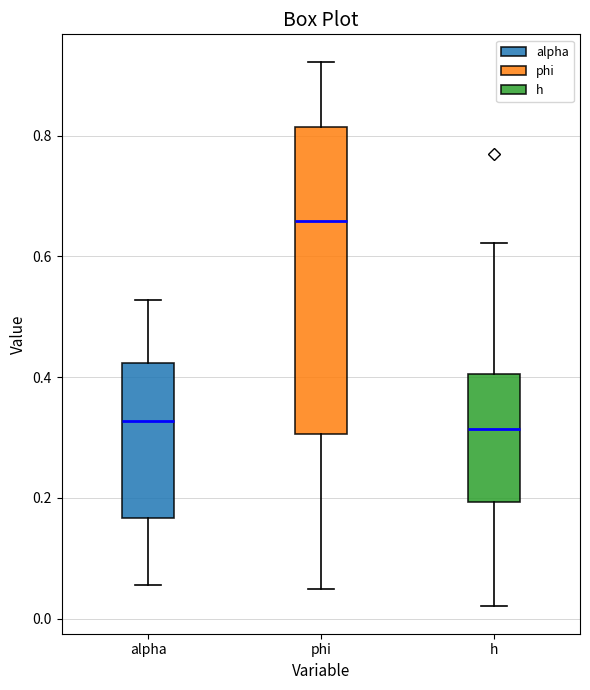

Reading left to right, transcribe this box plot: for each box, give where its median line is, the range the box spans, and where its two whiskers end, as read against the y-axis. The values are not printed on the chart, so give them approximately, as read against the axis.

alpha: median 0.32, box 0.16 to 0.42, whiskers 0.06 to 0.52
phi: median 0.66, box 0.30 to 0.82, whiskers 0.04 to 0.92
h: median 0.32, box 0.20 to 0.40, whiskers 0.02 to 0.62